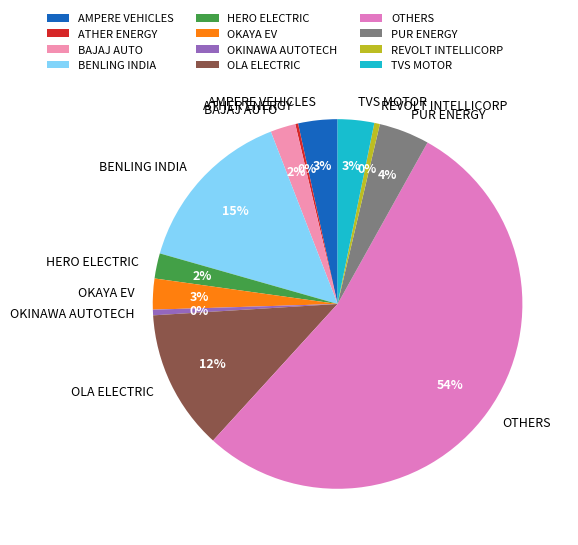

To the nearest percent, what is the average slice percentage?

8%